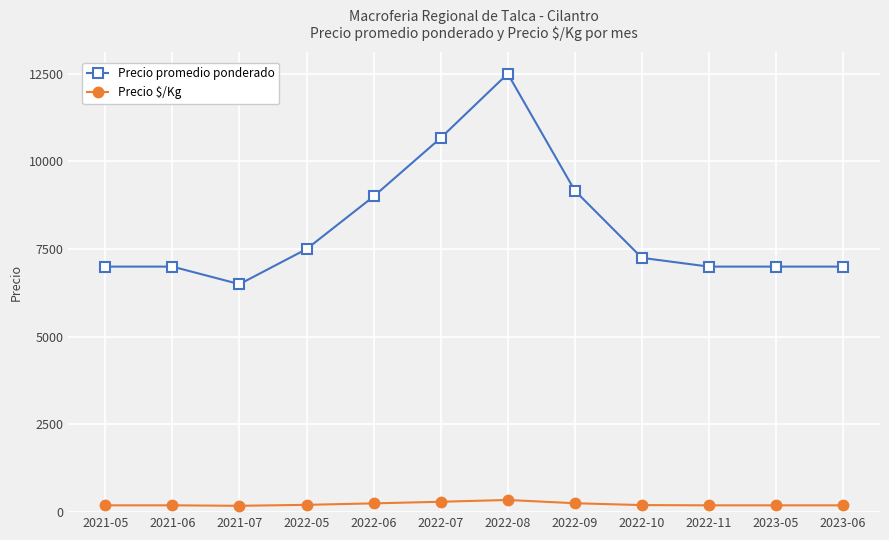

What is the difference between the Precio promedio ponderado values at 2022-06 and 2022-07?

1667